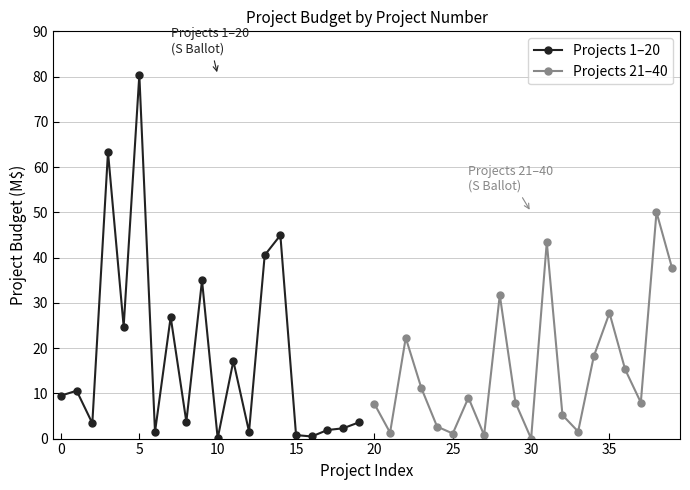

What is the difference between the second highest and minimum values in the Projects 21–40 series?

43.4